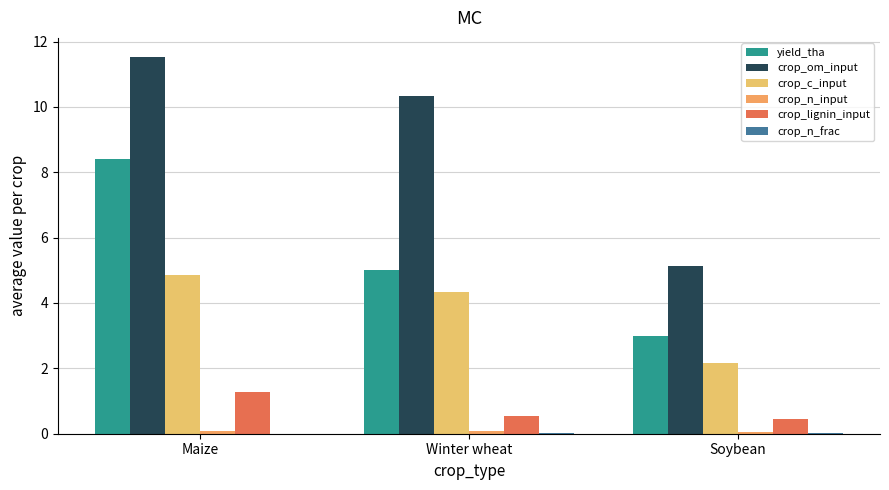

Are the bars horizontal?

No